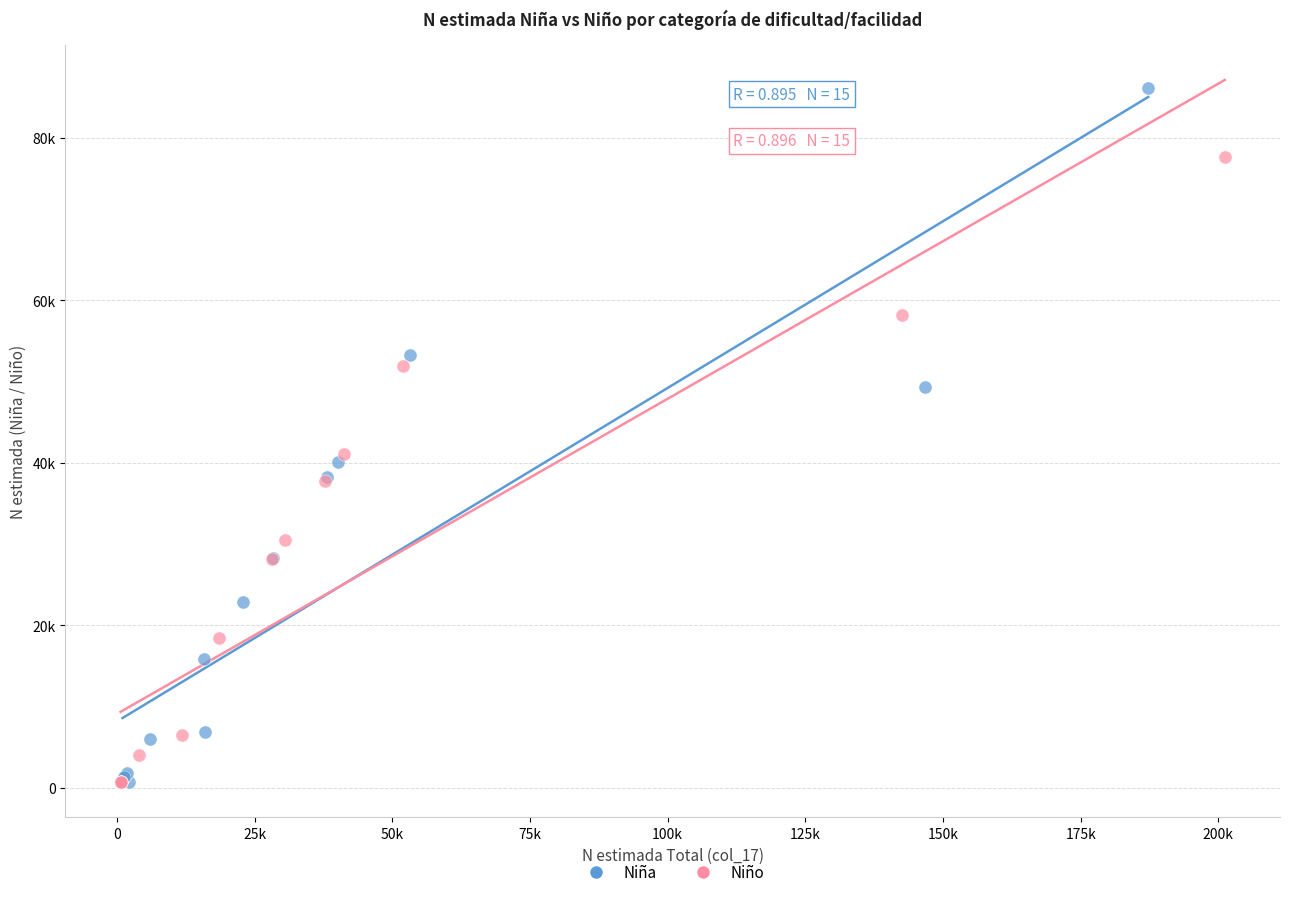

Which series has the widest spread of Y values?

Niña